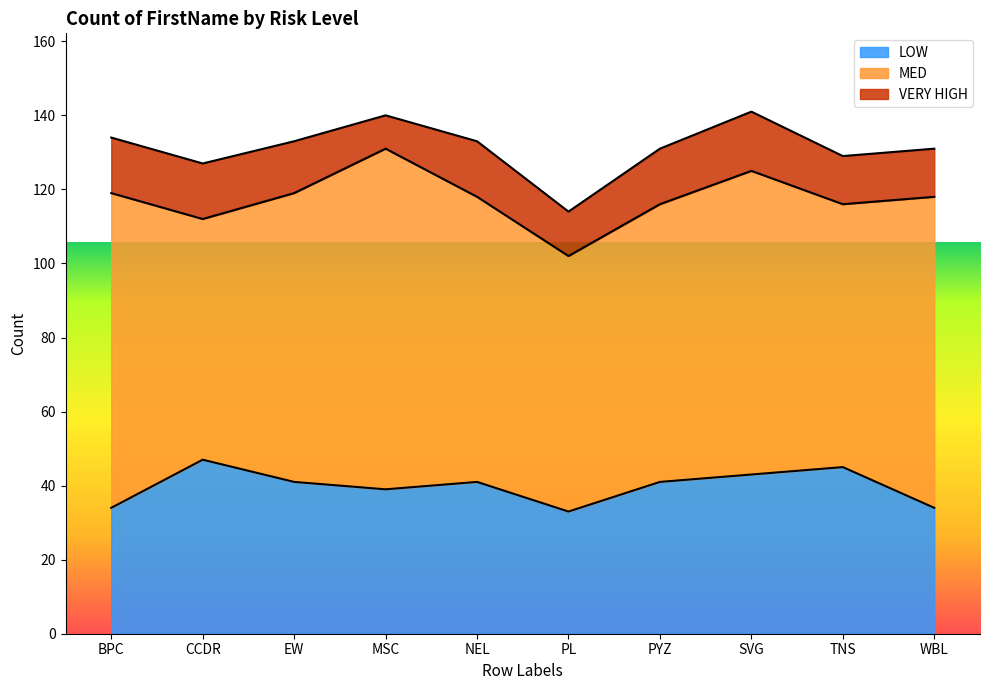

Is it true that LOW equals 68 at SVG?

False